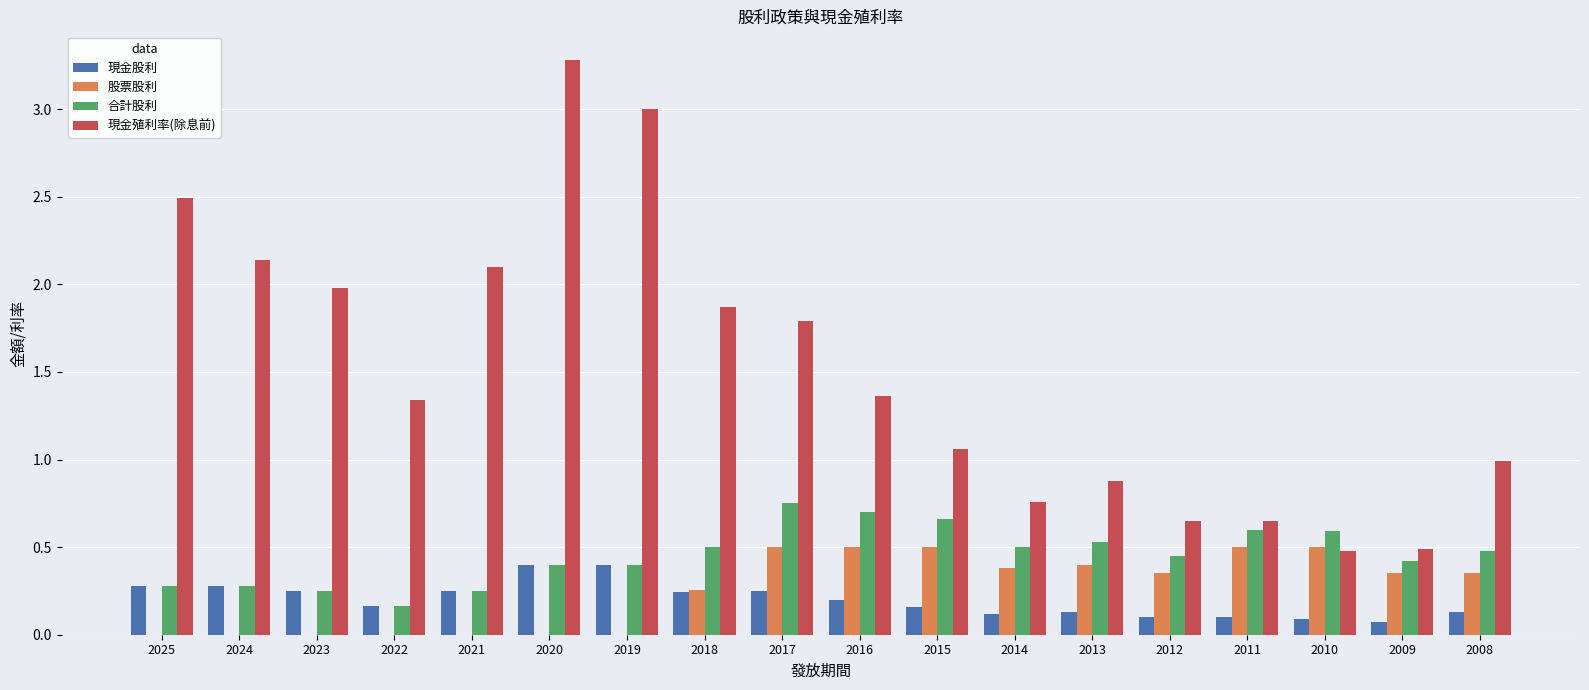

How many distinct data groups are displayed?

4